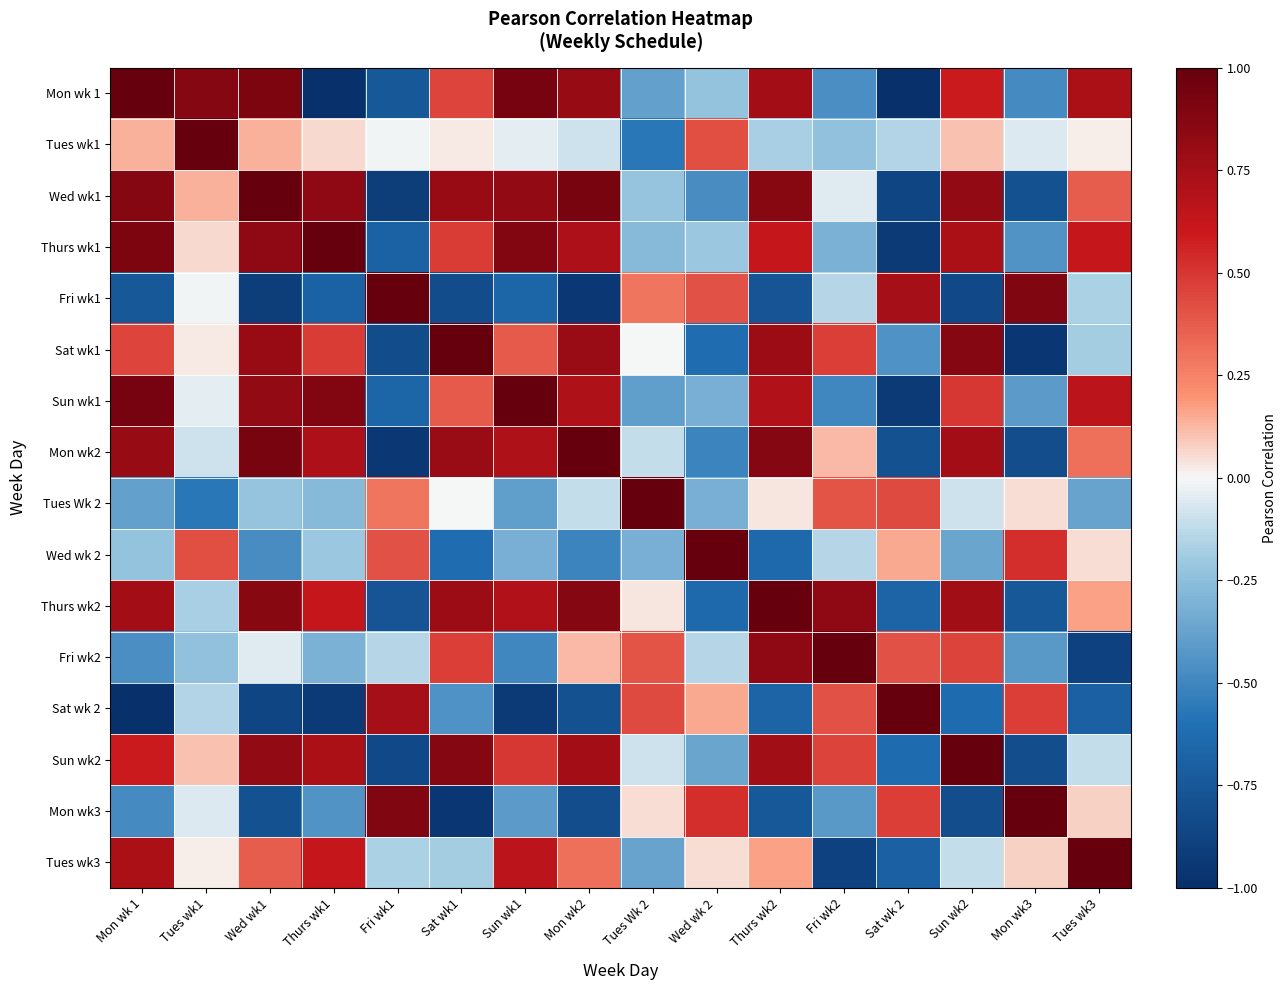

At Fri wk1, list the series in order from smallest to largest.

Mon wk2, Wed wk1, Sun wk2, Sat wk1, Thurs wk2, Mon wk 1, Thurs wk1, Sun wk1, Tues wk3, Fri wk2, Tues wk1, Tues Wk 2, Wed wk 2, Sat wk 2, Mon wk3, Fri wk1